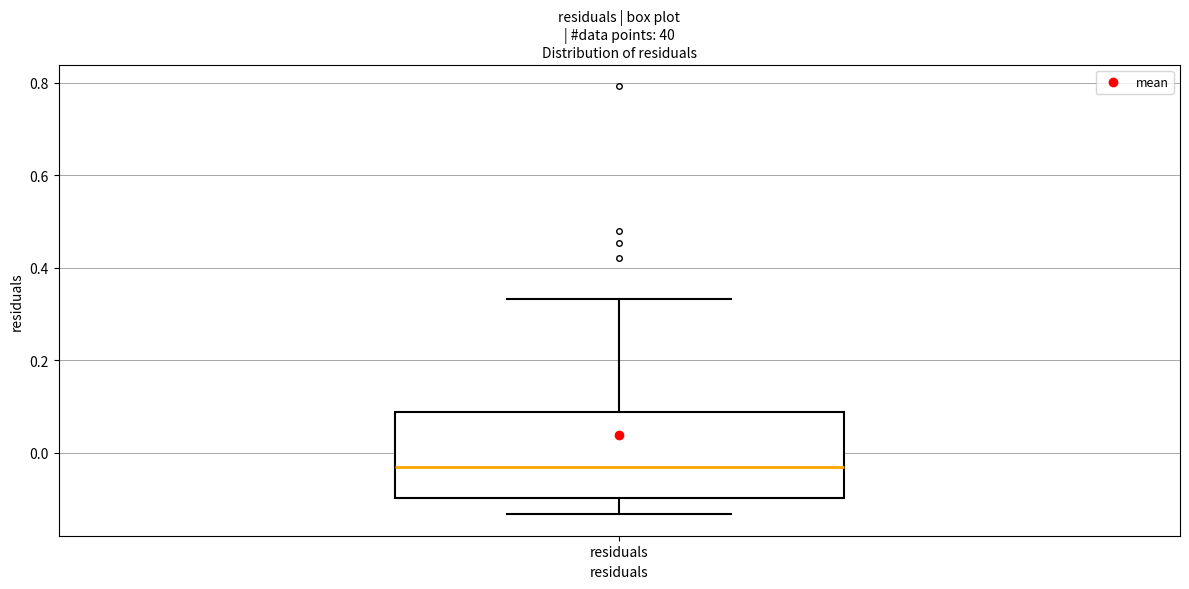

Where does the median line of the box for residuals sit on the y-axis? The values are not printed on the chart, so give them approximately, as read against the axis.

-0.04